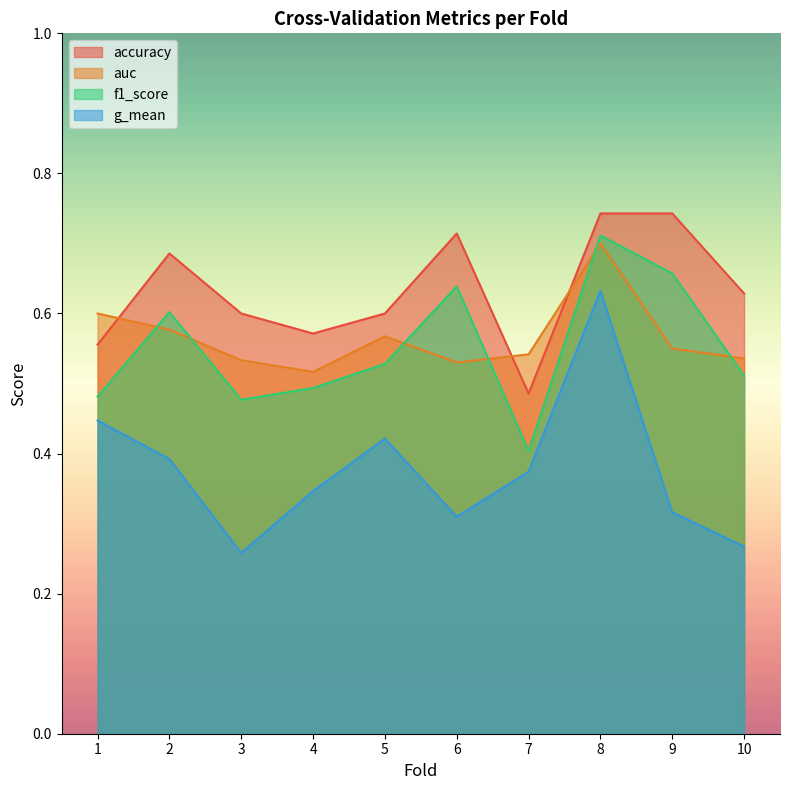

Is the value of accuracy at 4 greater than the value of f1_score at 10?

Yes